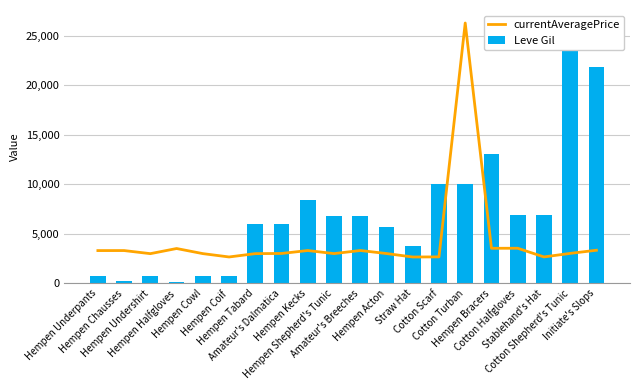

How many distinct data groups are displayed?

2